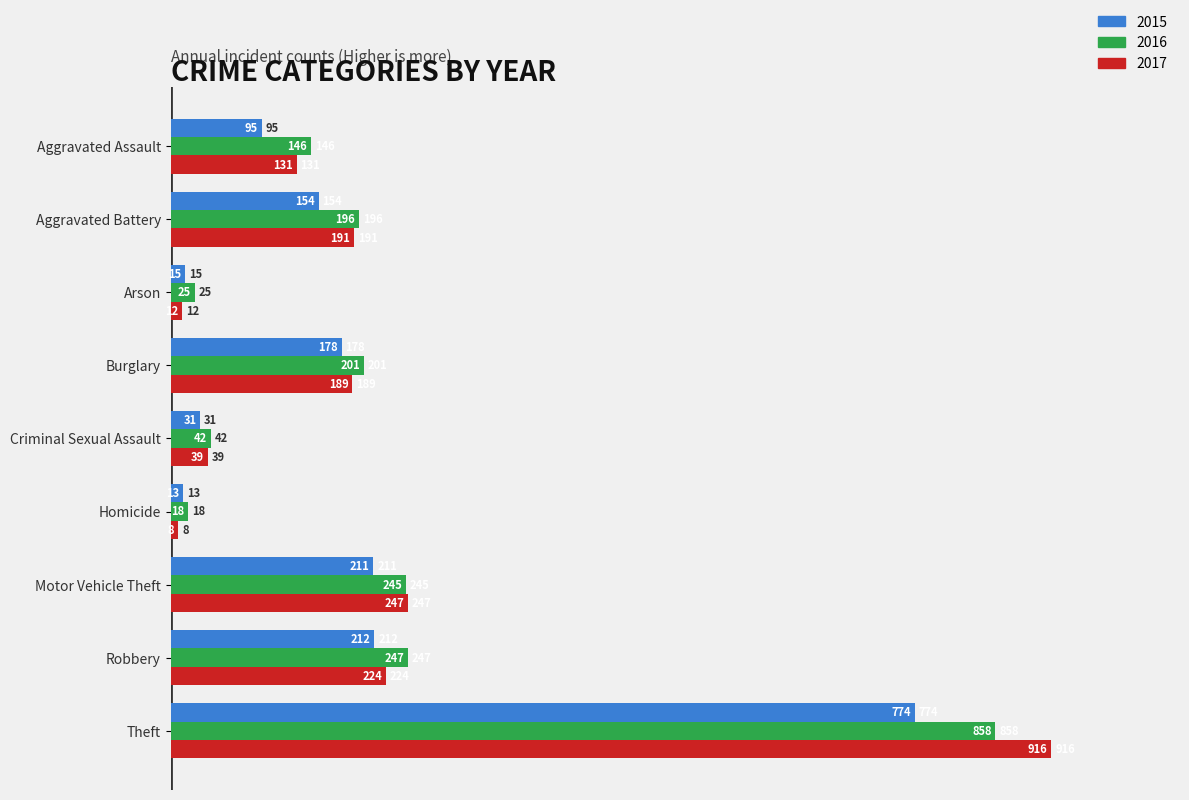

What is the greatest value displayed?

916